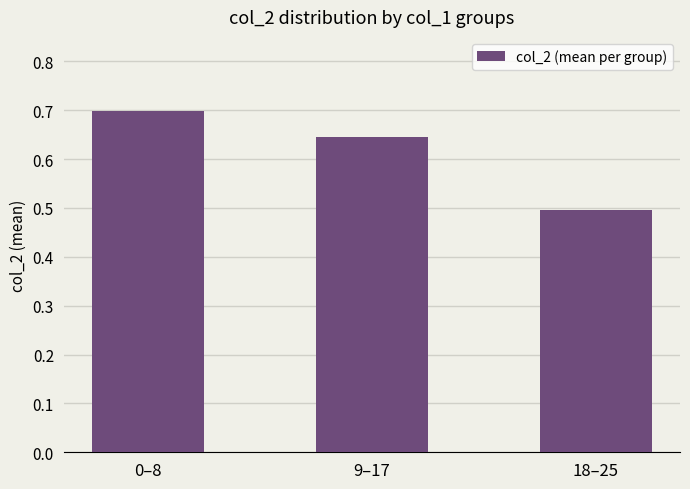

At which category does the chart reach its minimum across all series?

18–25